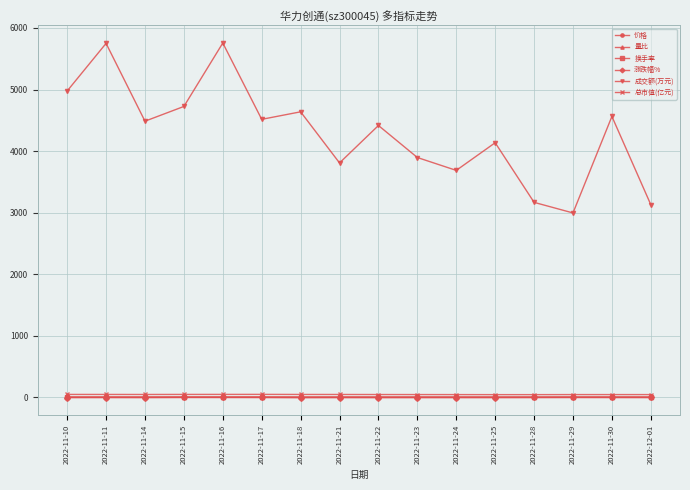

How many times do 涨跌幅% and 换手率 cross each other?

4